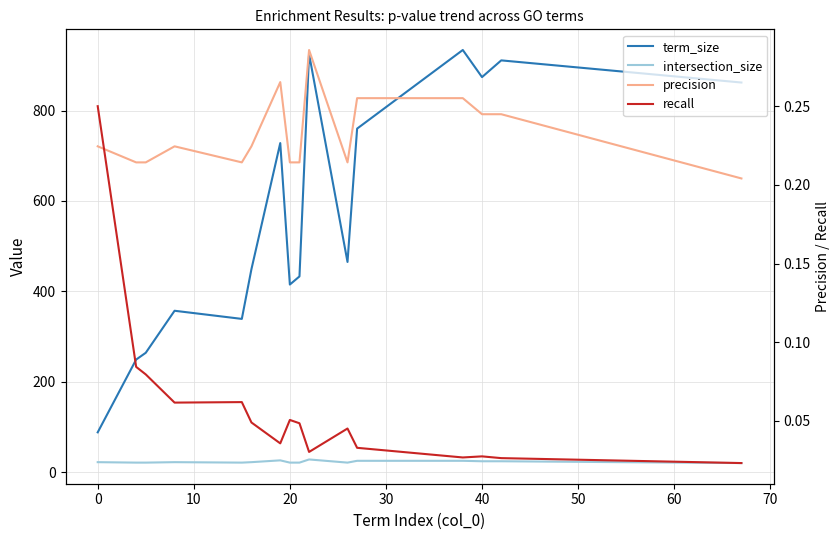

List the series in order of their peak value, lowest first.

recall, precision, intersection_size, term_size